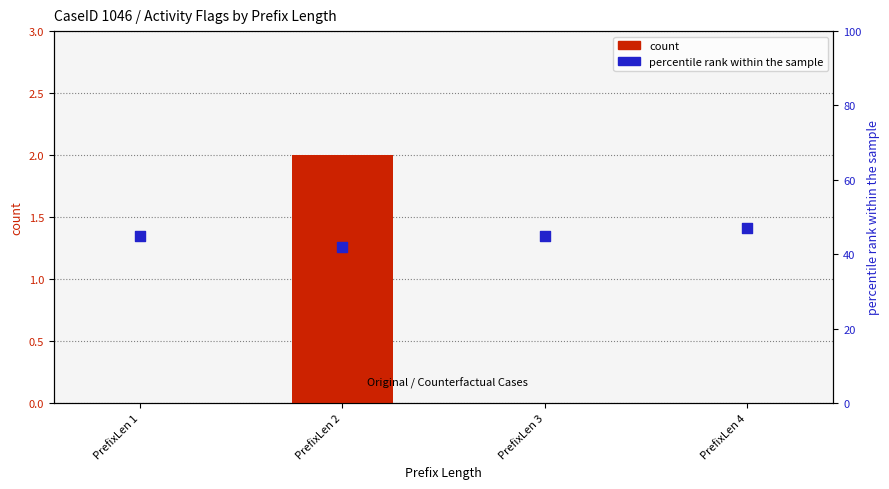

At which category is the sum across all series the highest?

PrefixLen 4